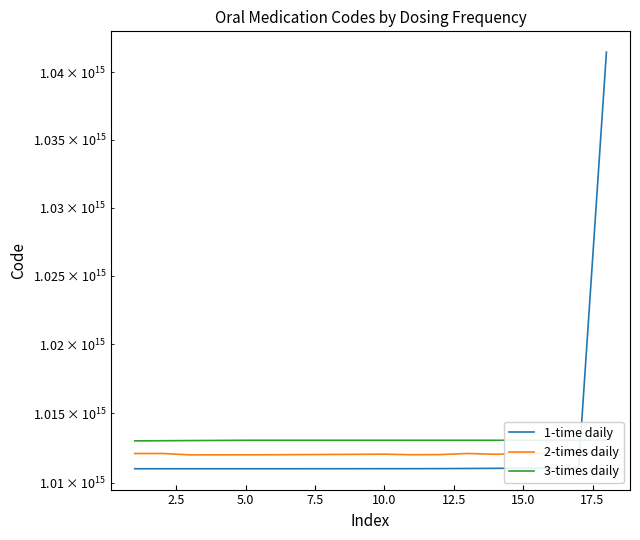

What is the sum of all 1-time daily values?

18228746590000000